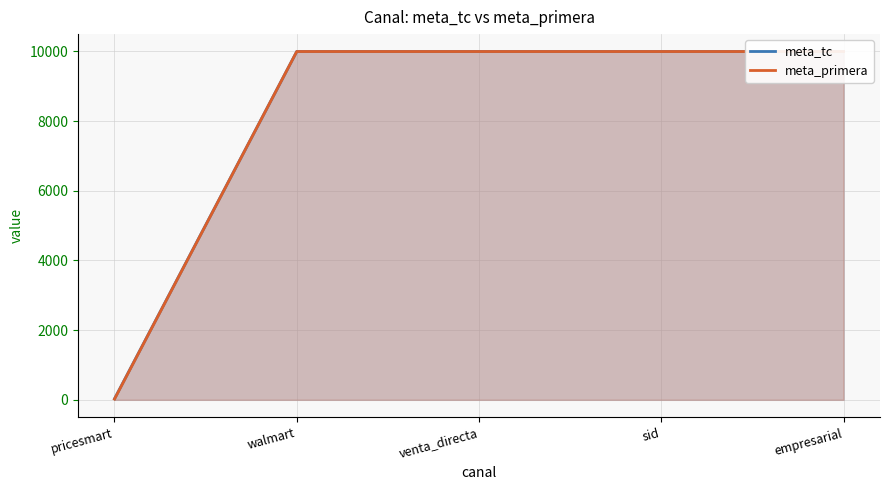

Read the meta_tc value at venta_directa, to the nearest 100.

10000